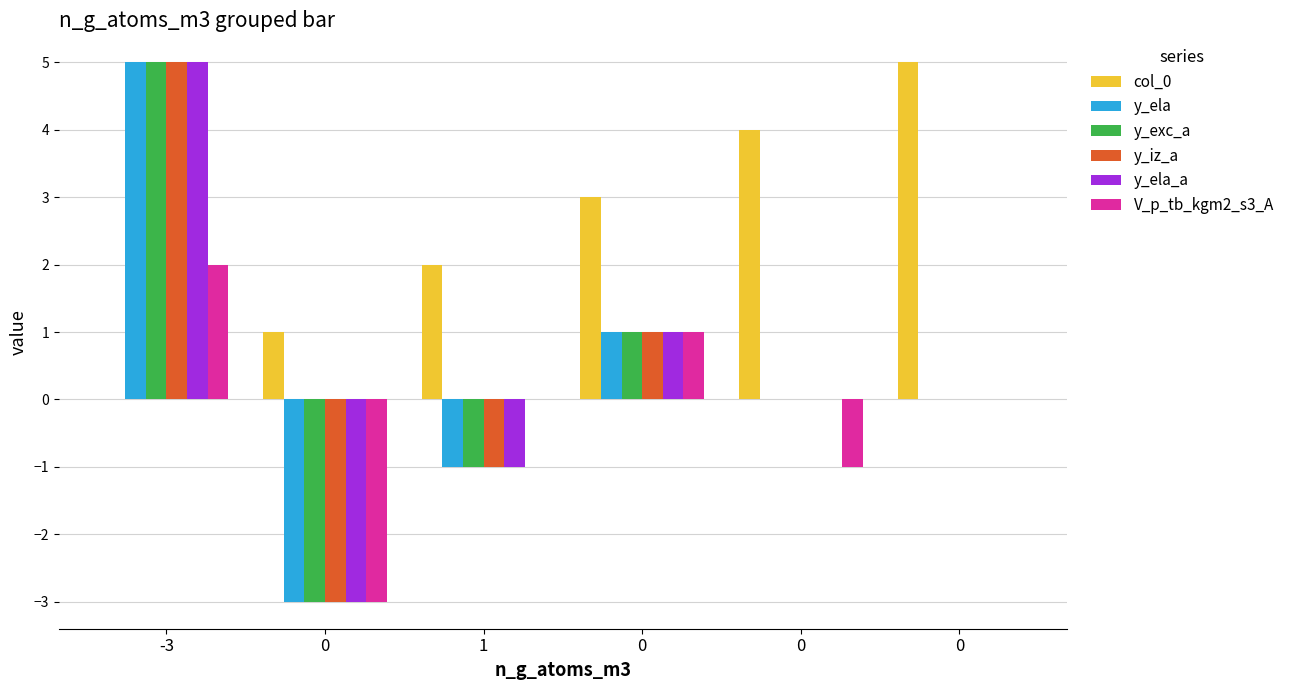

Count the number of data series in this chart.

6